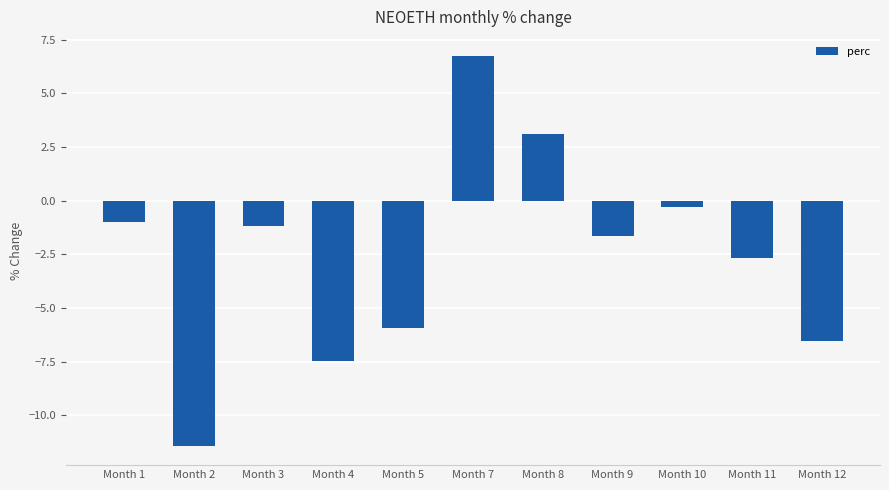

At which category does the chart reach its minimum across all series?

Month 2